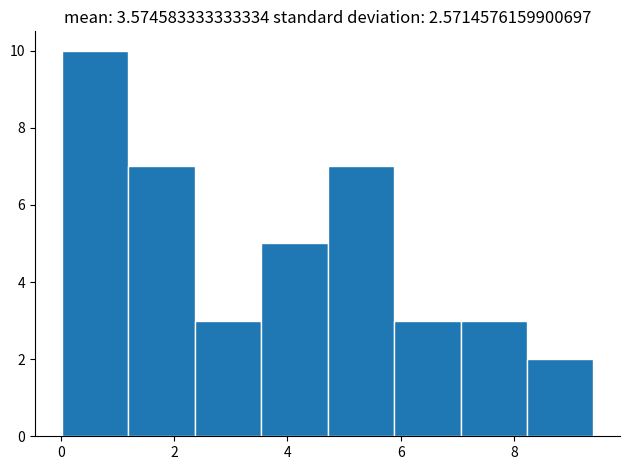

What is the height of the bar covering 2.4 to 3.6 on the x-axis? Neither the bar edges nor the heights are printed on the chart, so give them approximately, as read against the axes.

3